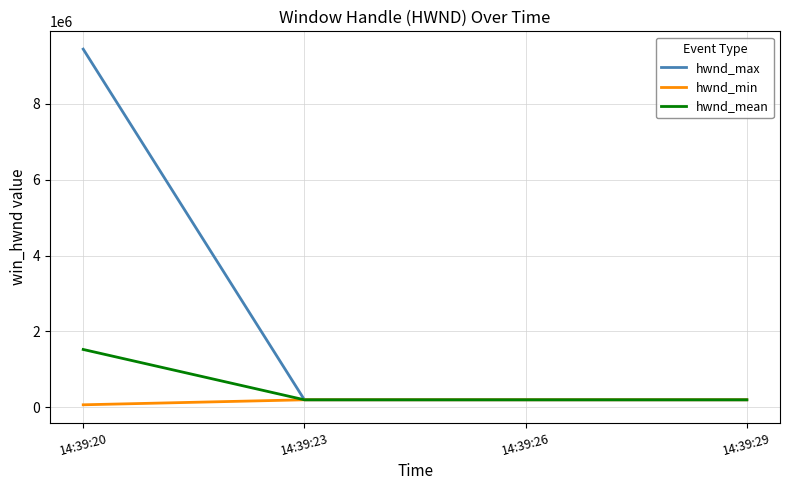

List the series in order of their peak value, highest first.

hwnd_max, hwnd_mean, hwnd_min